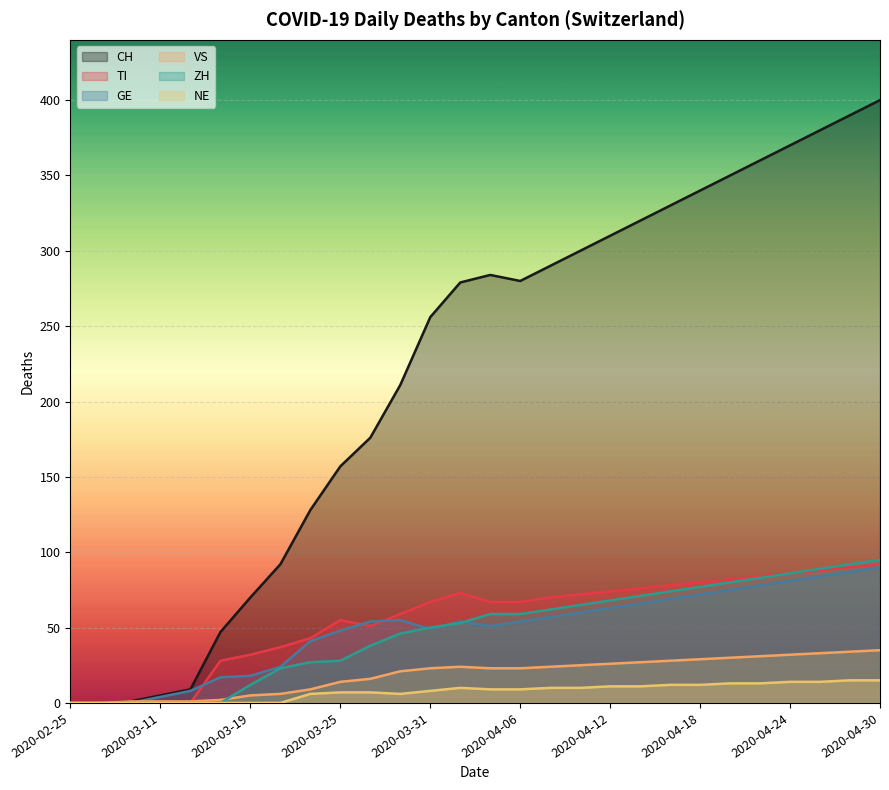

Rank the series by their maximum value, from highest to lowest.

CH, ZH, TI, GE, VS, NE